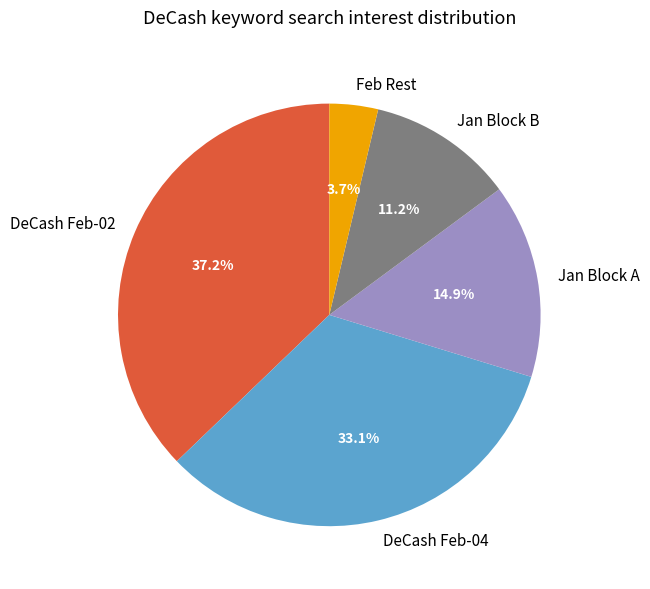

Does DeCash Feb-02 represent more than half of the total?

No